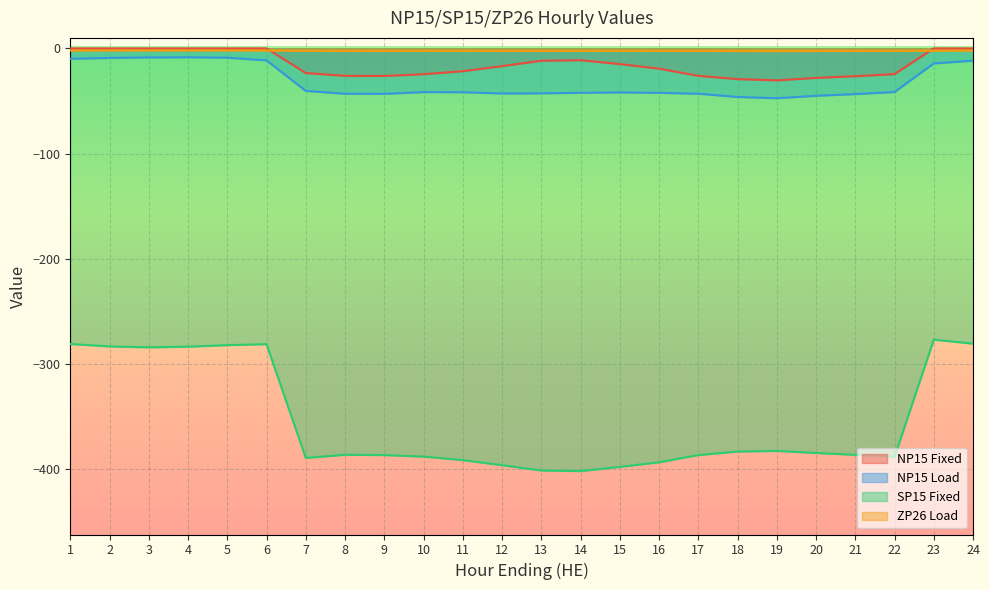

What is the value of the NP15 Load point at the 23rd from the left?

-14.3